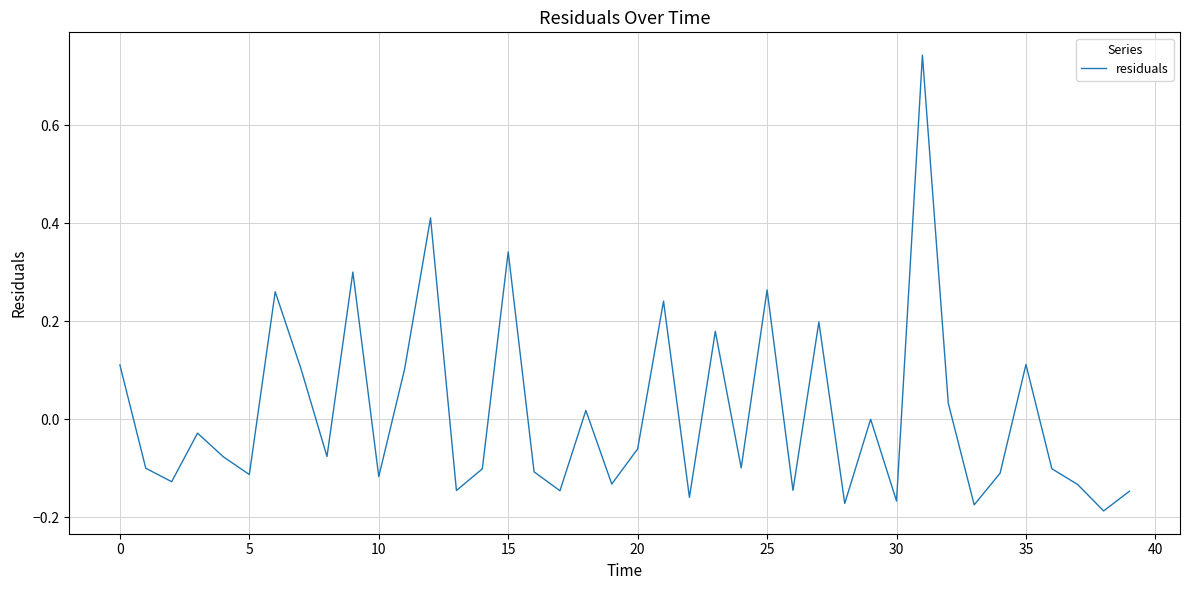

What is the difference between the maximum and minimum values?

0.9